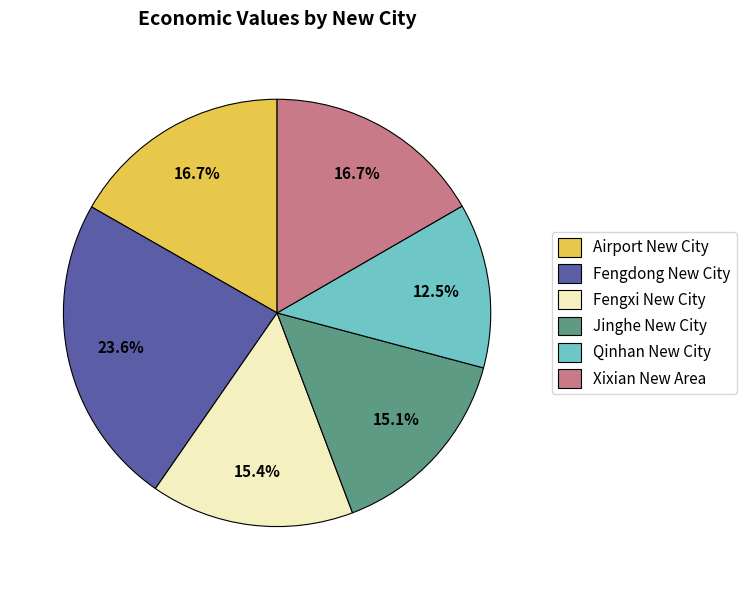

Is it true that Qinhan New City is 5% of the pie?

False